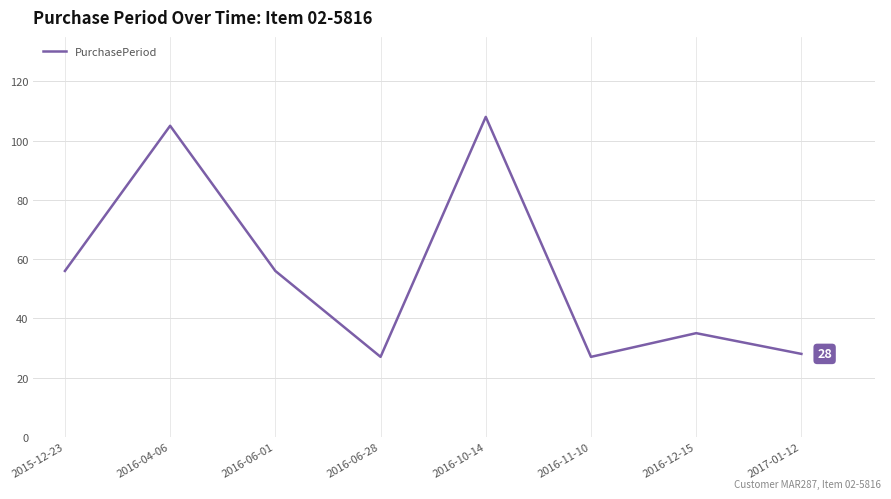

What is the change in value from 2016-06-01 to 2016-11-10?

-29